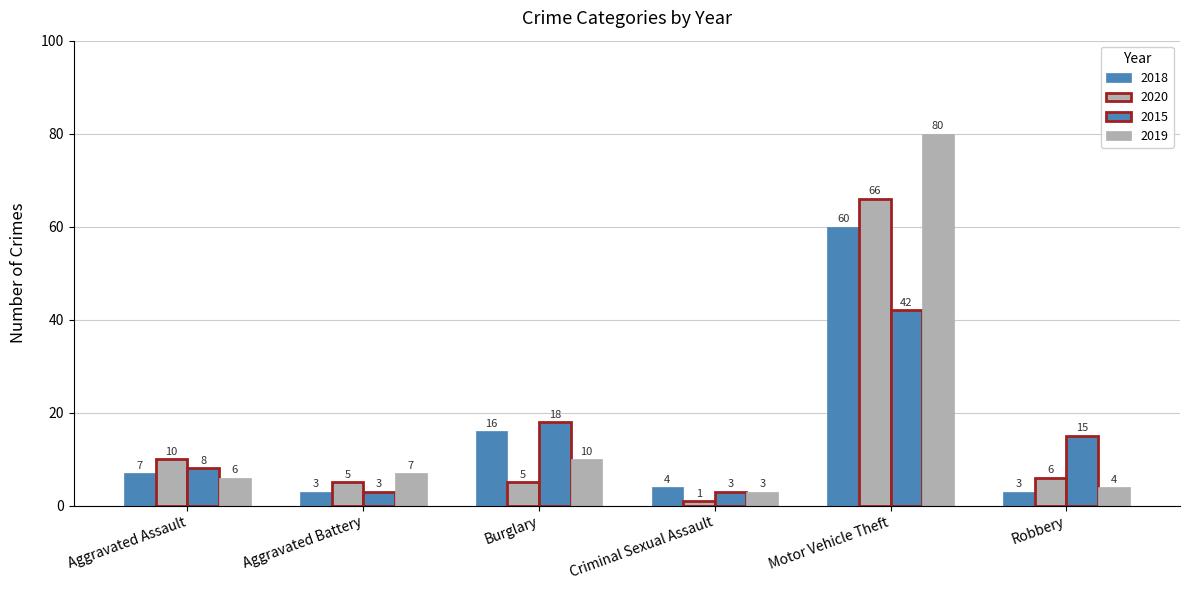

Reading right to left, list all the values displayed in this chart.

2018: Robbery=3	Motor Vehicle Theft=60	Criminal Sexual Assault=4	Burglary=16	Aggravated Battery=3	Aggravated Assault=7
2020: Robbery=6	Motor Vehicle Theft=66	Criminal Sexual Assault=1	Burglary=5	Aggravated Battery=5	Aggravated Assault=10
2015: Robbery=15	Motor Vehicle Theft=42	Criminal Sexual Assault=3	Burglary=18	Aggravated Battery=3	Aggravated Assault=8
2019: Robbery=4	Motor Vehicle Theft=80	Criminal Sexual Assault=3	Burglary=10	Aggravated Battery=7	Aggravated Assault=6